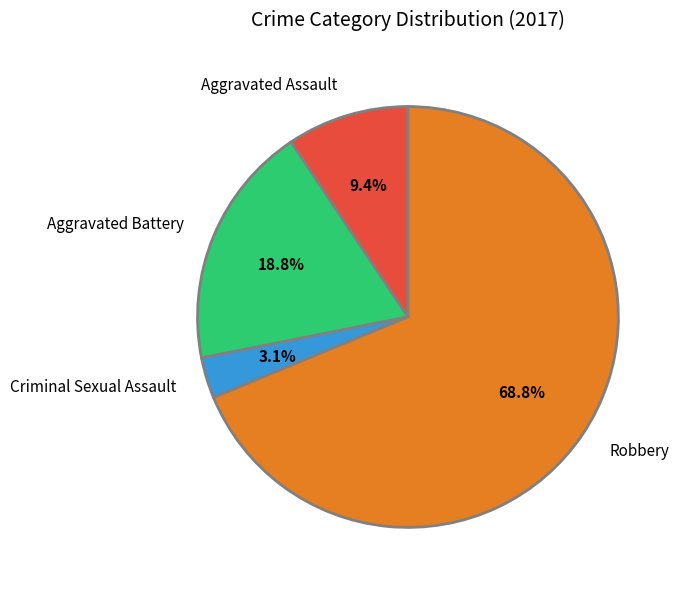

Is Aggravated Assault the majority of the pie?

No